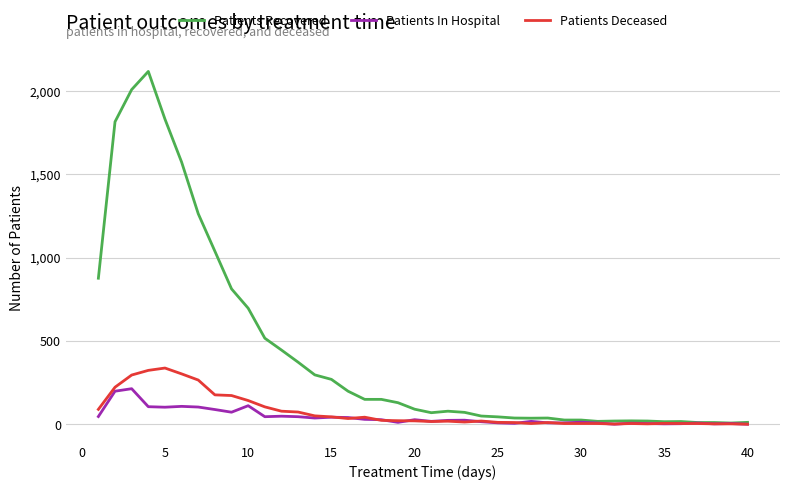

Rank the series by their maximum value, from lowest to highest.

Patients In Hospital, Patients Deceased, Patients Recovered